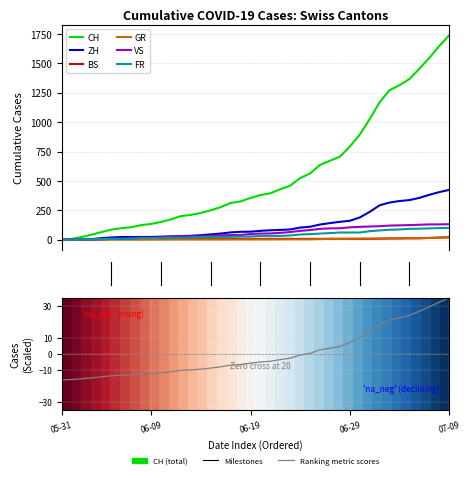

What is the difference between the highest and lowest values at 2020-07-03?

1263